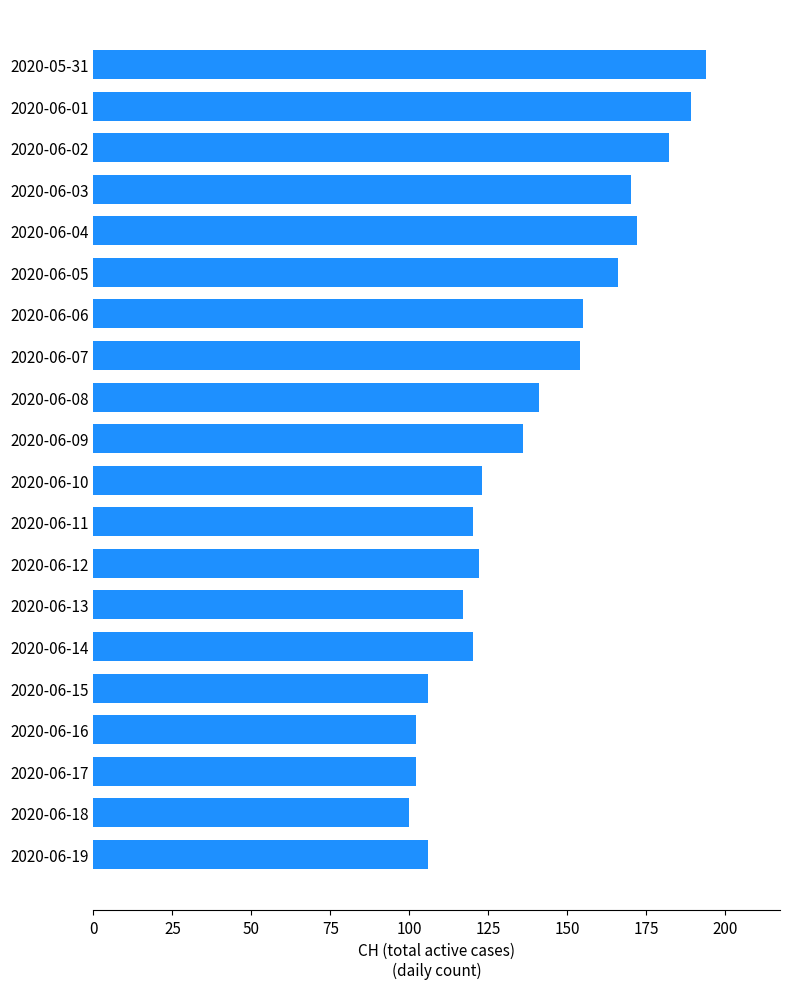

Between 2020-06-09 and 2020-06-18, which is larger?

2020-06-09